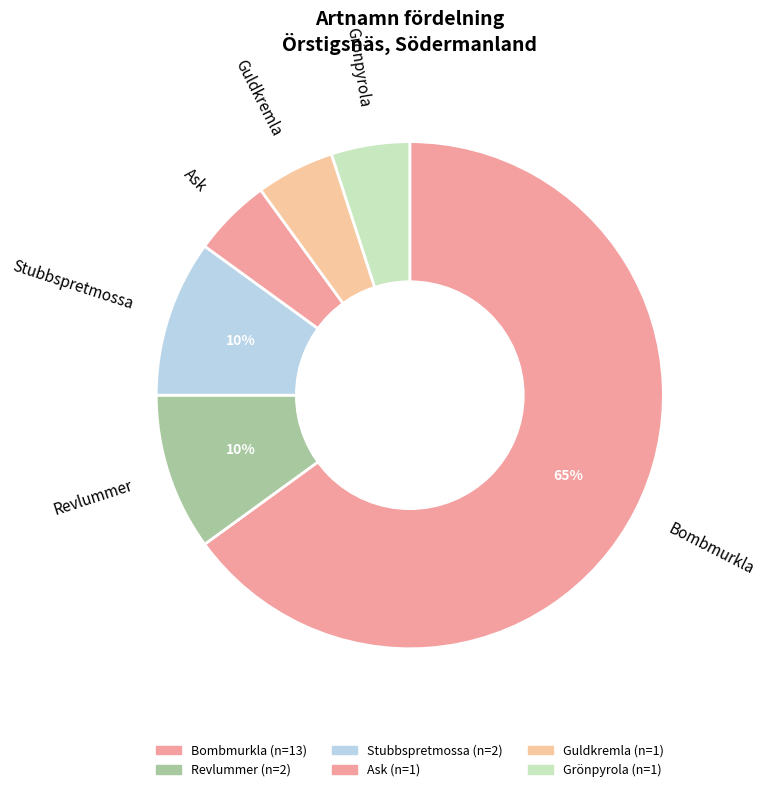

Count the number of slices in the pie.

6